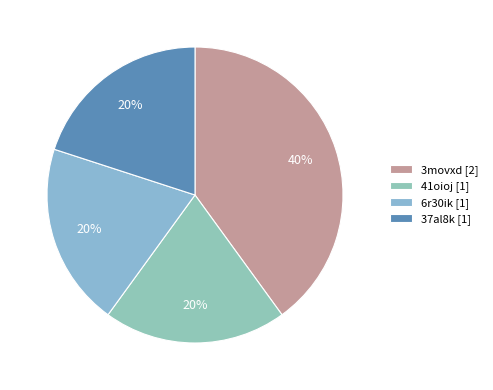

What percentage is the 41oioj slice, to the nearest percent?

20%